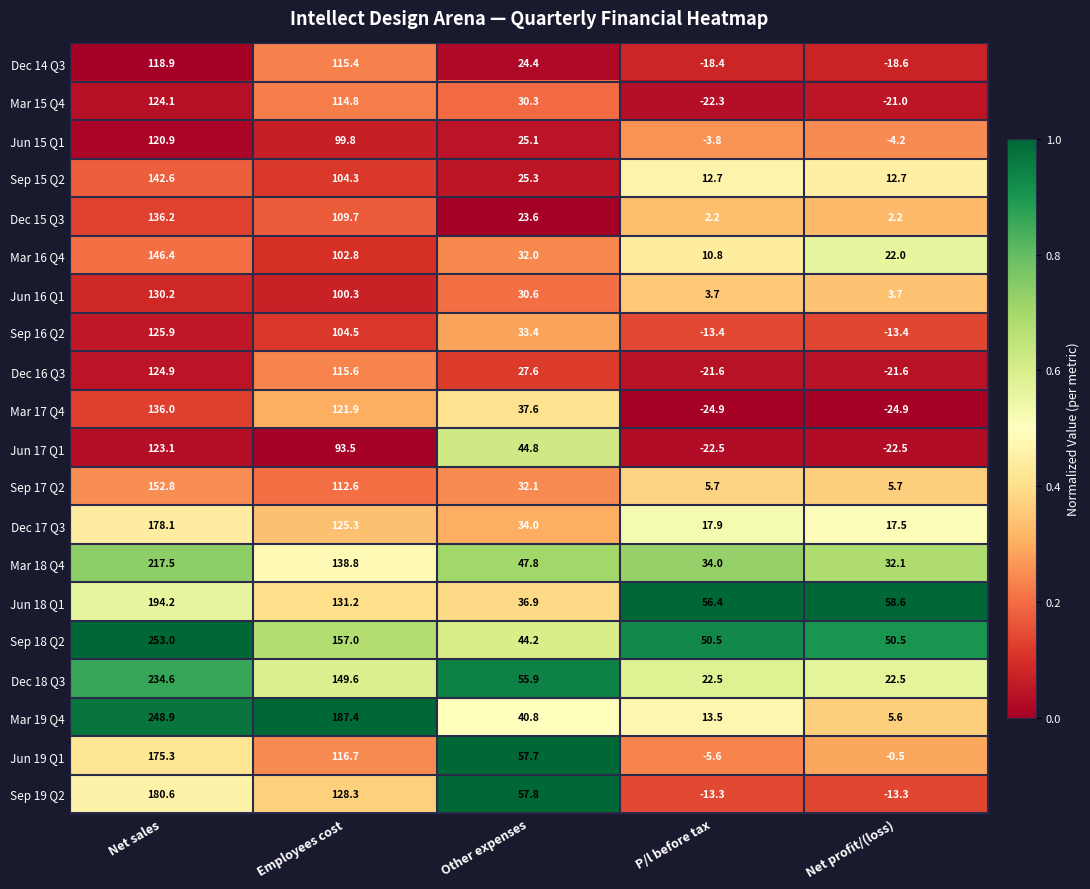

What is the spread (max minus min) of values at Employees cost?

93.9